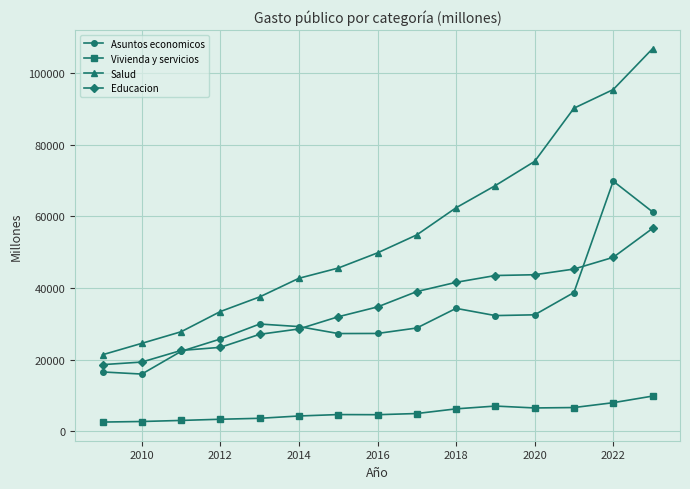

List the series in order of their peak value, lowest first.

Vivienda y servicios, Educacion, Asuntos economicos, Salud